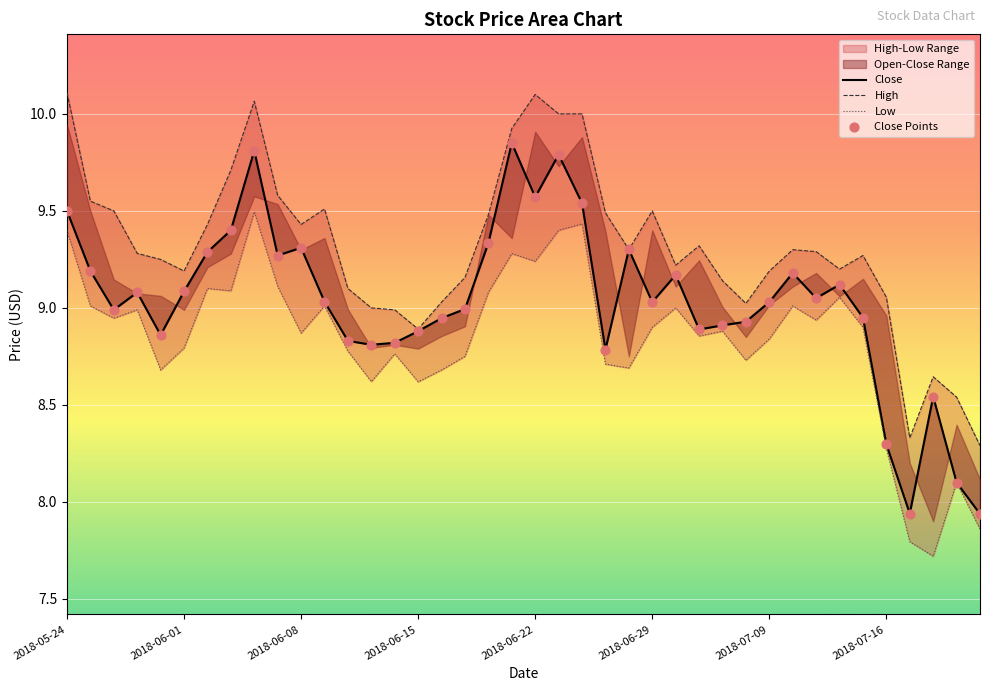

Between 2018-05-29 and 2018-06-14, which is larger?

2018-05-29